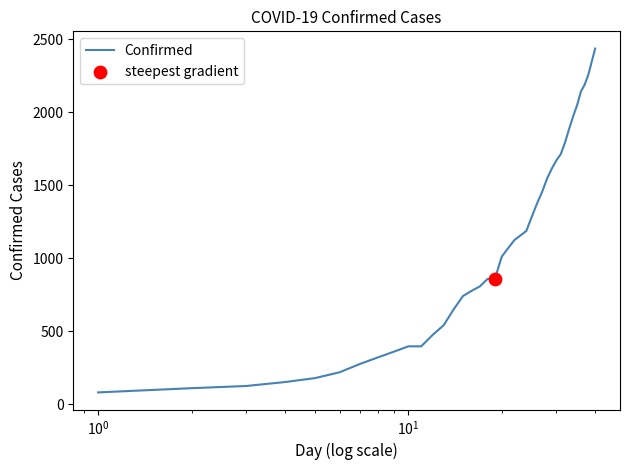

What is the smallest value displayed?

80